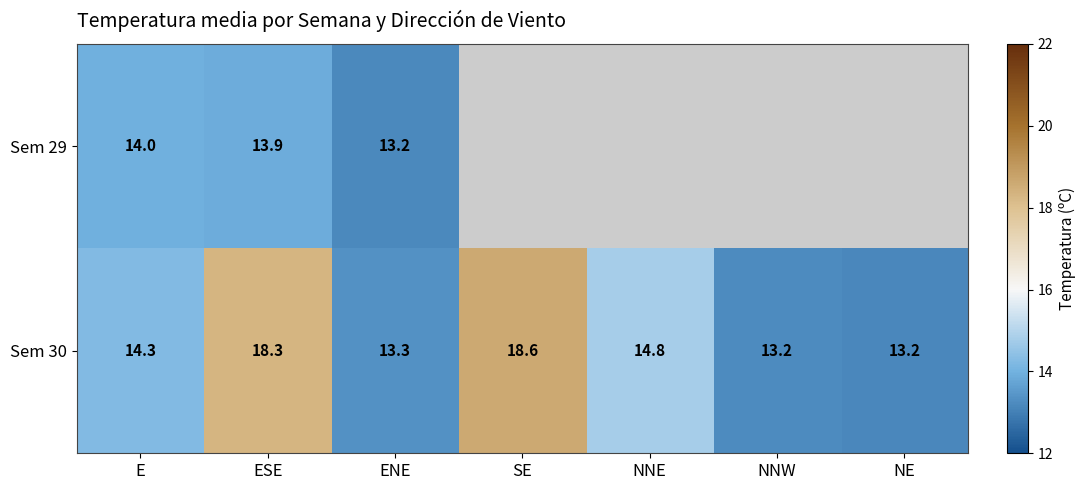

Where does the Sem 30 series first go above 14?

E